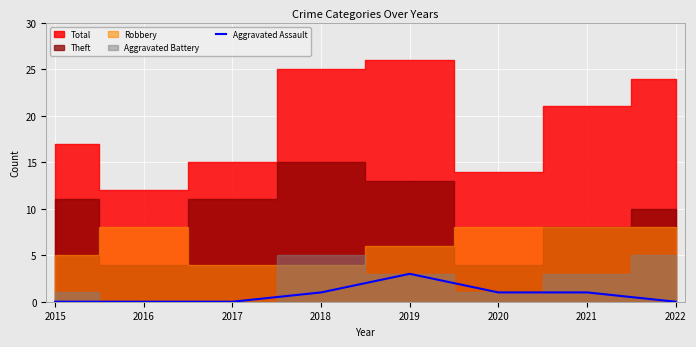

At which category does the data reach its first local peak?

2019